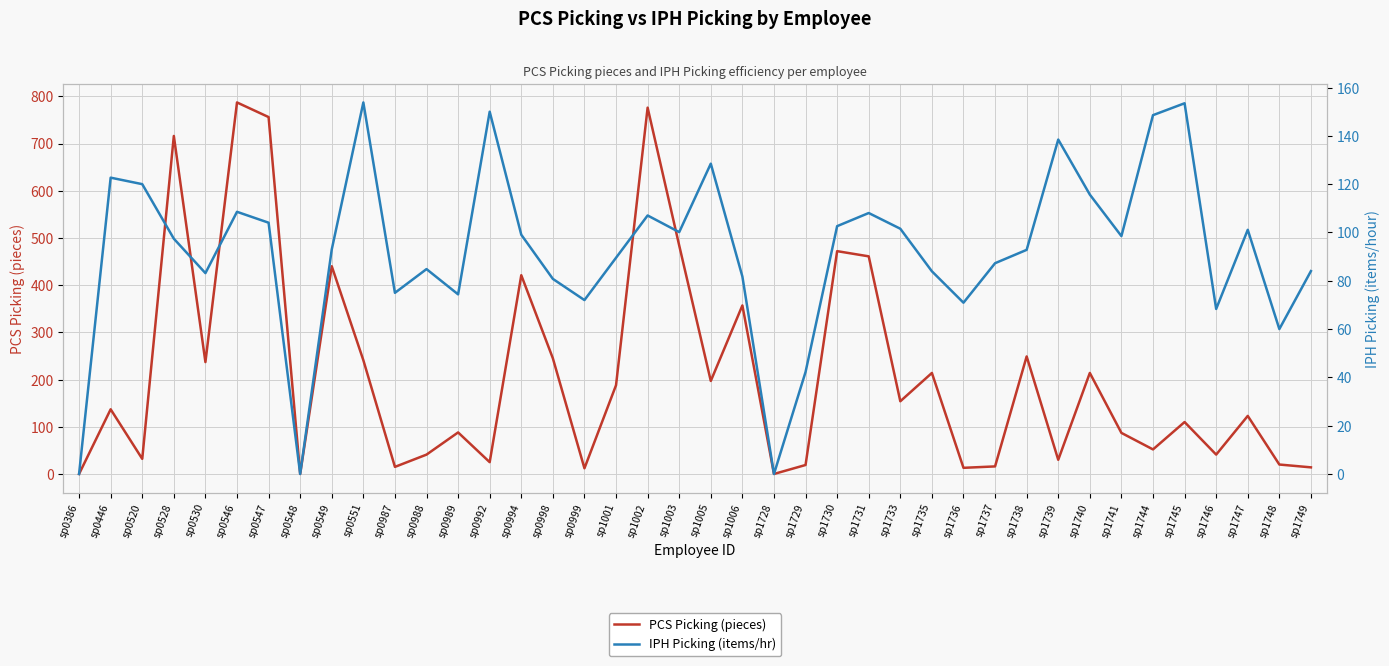

What are all the series names shown in the legend?

PCS Picking (pieces), IPH Picking (items/hr)